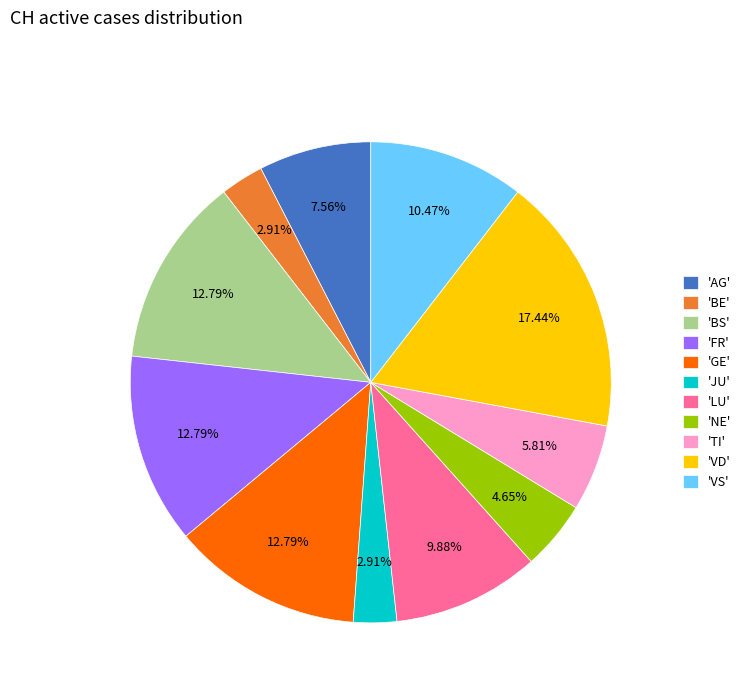

Do 'LU' and 'TI' together represent more than half of the pie?

No